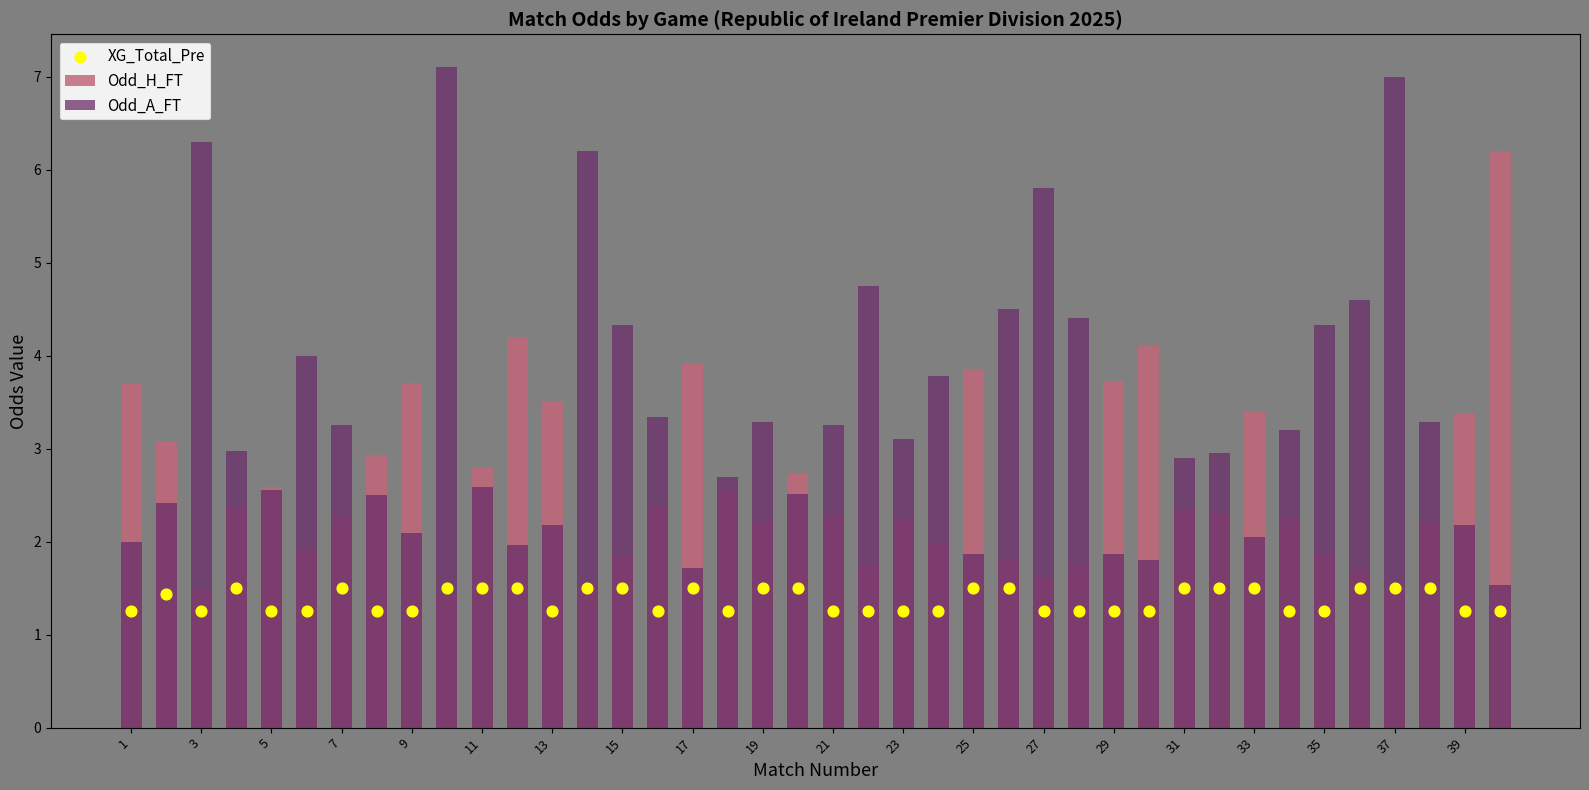

Which series has the largest Y range (max minus min)?

Odd_A_FT